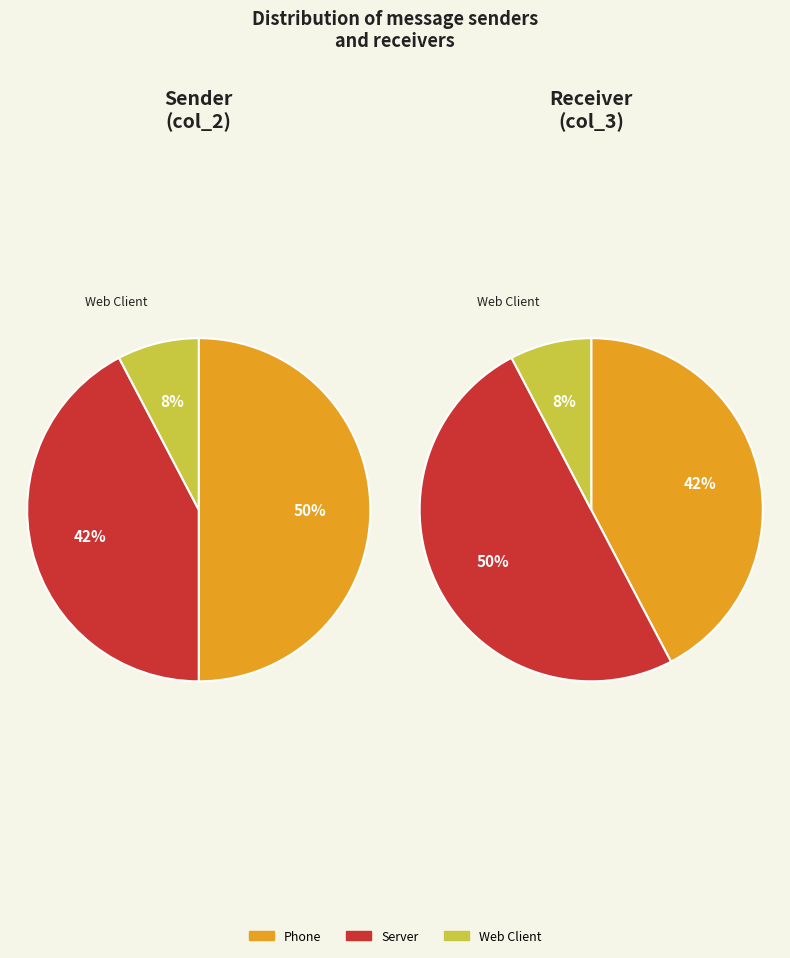

To the nearest percent, what percentage of the pie is Server?

42%